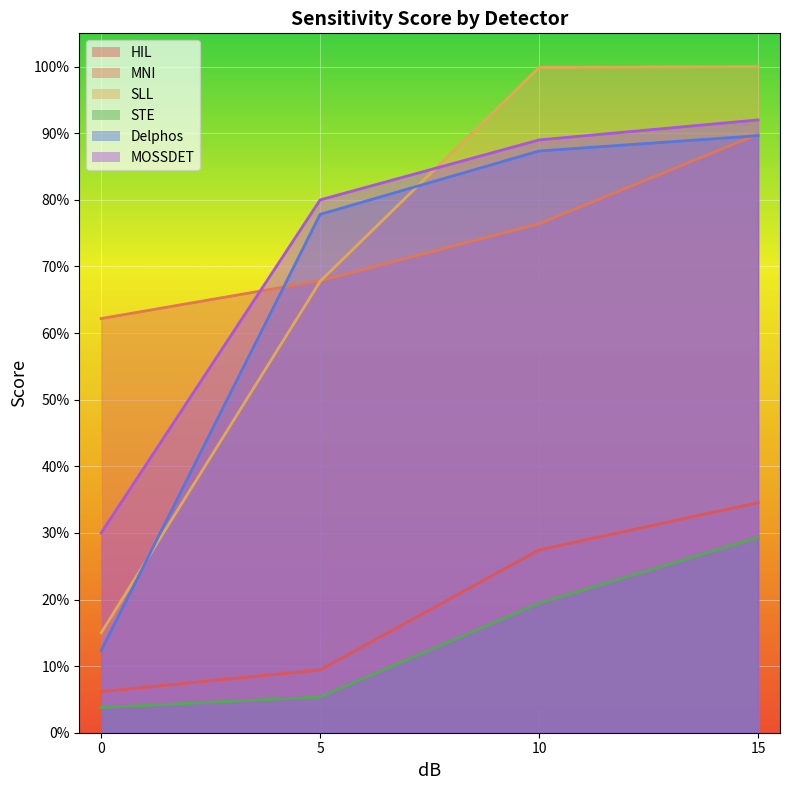

Reading left to right, what are all the values shown in this chart?

HIL: 0=0.1	5=0.1	10=0.3	15=0.3
MNI: 0=0.6	5=0.7	10=0.8	15=0.9
SLL: 0=0.1	5=0.7	10=1.0	15=1.0
STE: 0=0.0	5=0.1	10=0.2	15=0.3
Delphos: 0=0.1	5=0.8	10=0.9	15=0.9
MOSSDET: 0=0.3	5=0.8	10=0.9	15=0.9